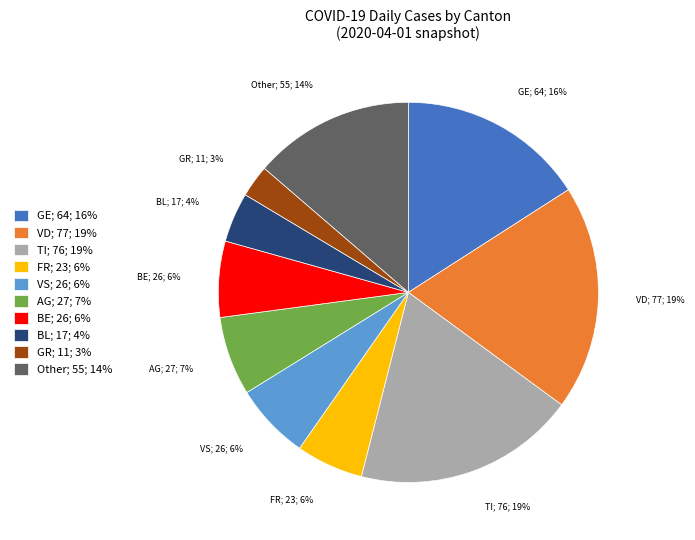

Does GE; 64; 16% represent more than half of the total?

No